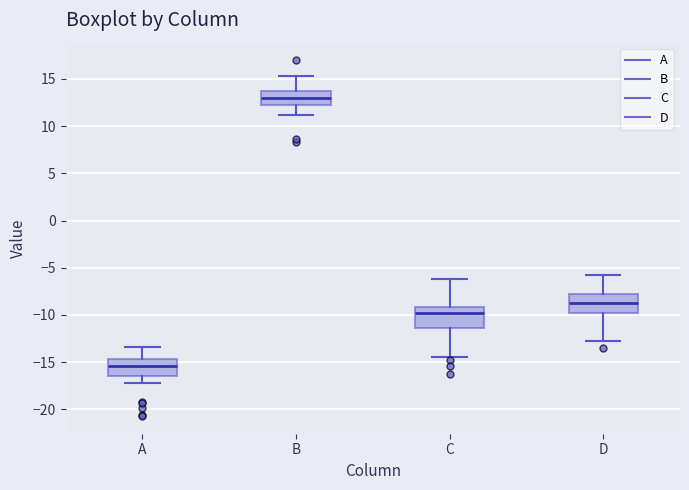

Reading left to right, read every box against the y-axis: the position of its median line, the range the box covers, and the ends of its whiskers. The values are not printed on the chart, so give them approximately, as read against the axis.

A: median -15.5, box -16.5 to -14.5, whiskers -17.0 to -13.5
B: median 13.0, box 12.5 to 13.5, whiskers 11.0 to 15.5
C: median -10.0, box -11.5 to -9.0, whiskers -14.5 to -6.0
D: median -8.5, box -10.0 to -7.5, whiskers -13.0 to -5.5